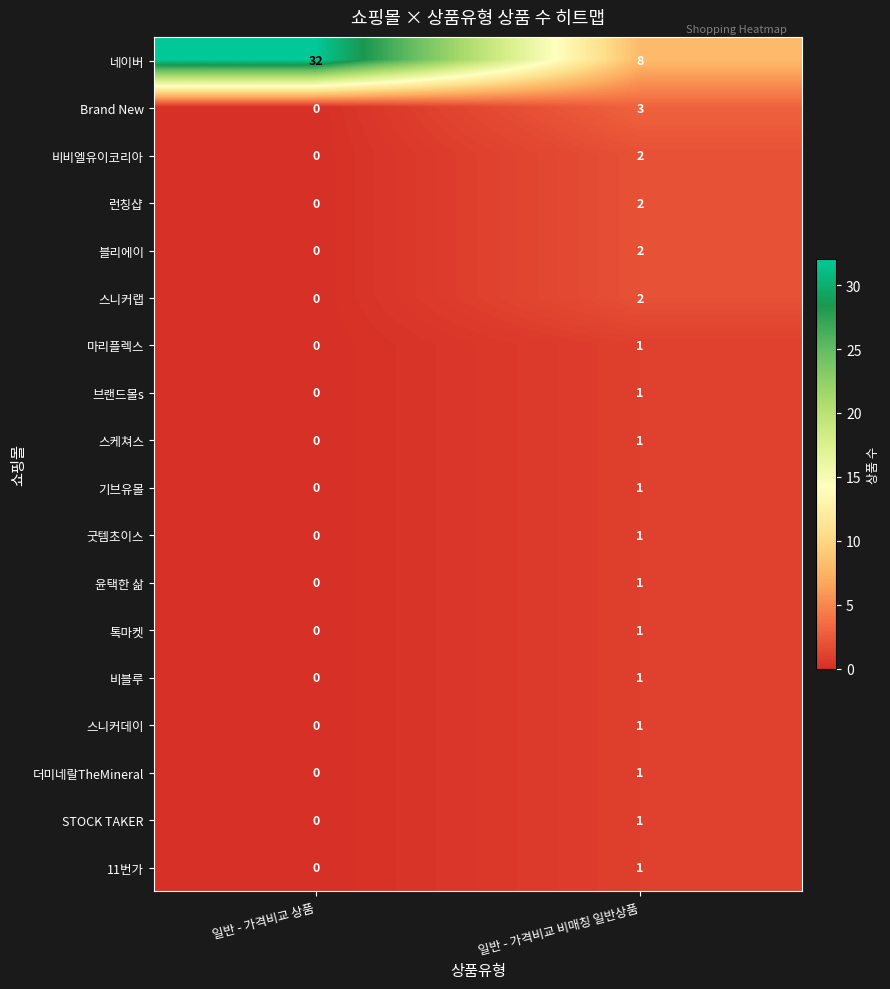

What is the total value across all series at 일반 - 가격비교 비매칭 일반상품?

31